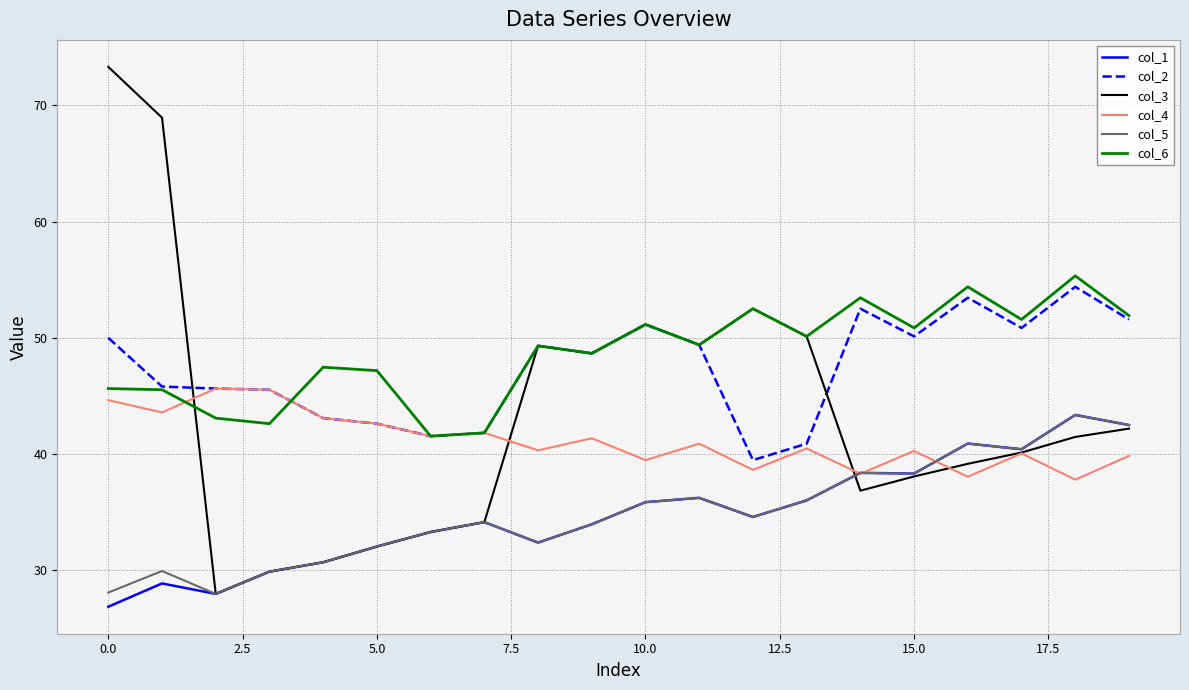

True or false: col_5 and col_2 intersect in this chart.

False